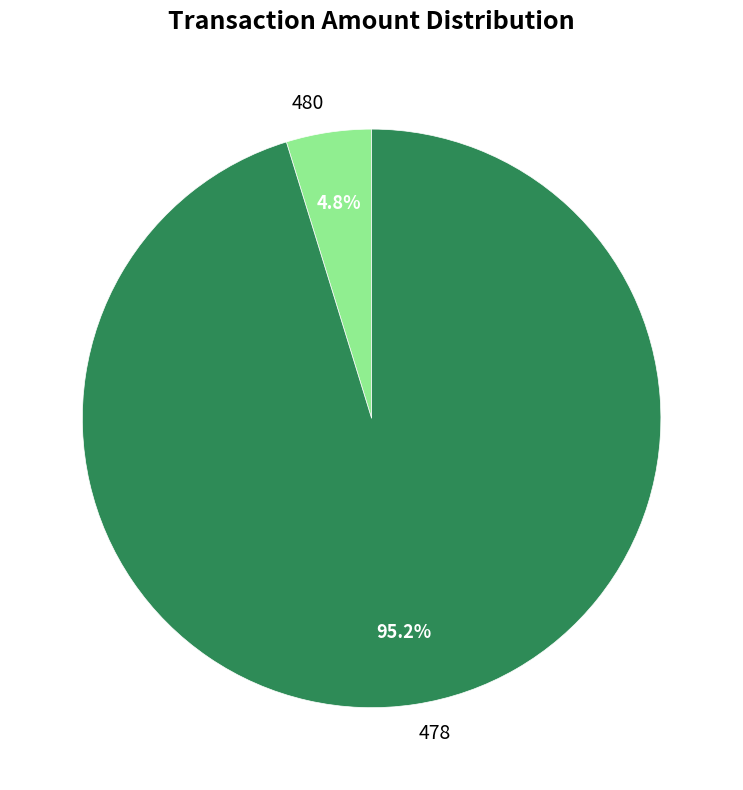

Which category has the biggest portion of the pie?

478